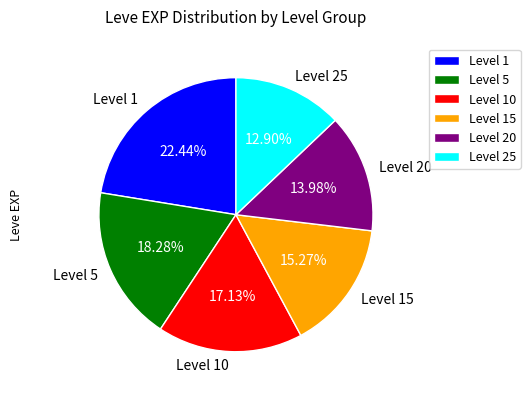

Which category has the smallest portion of the pie?

Level 25